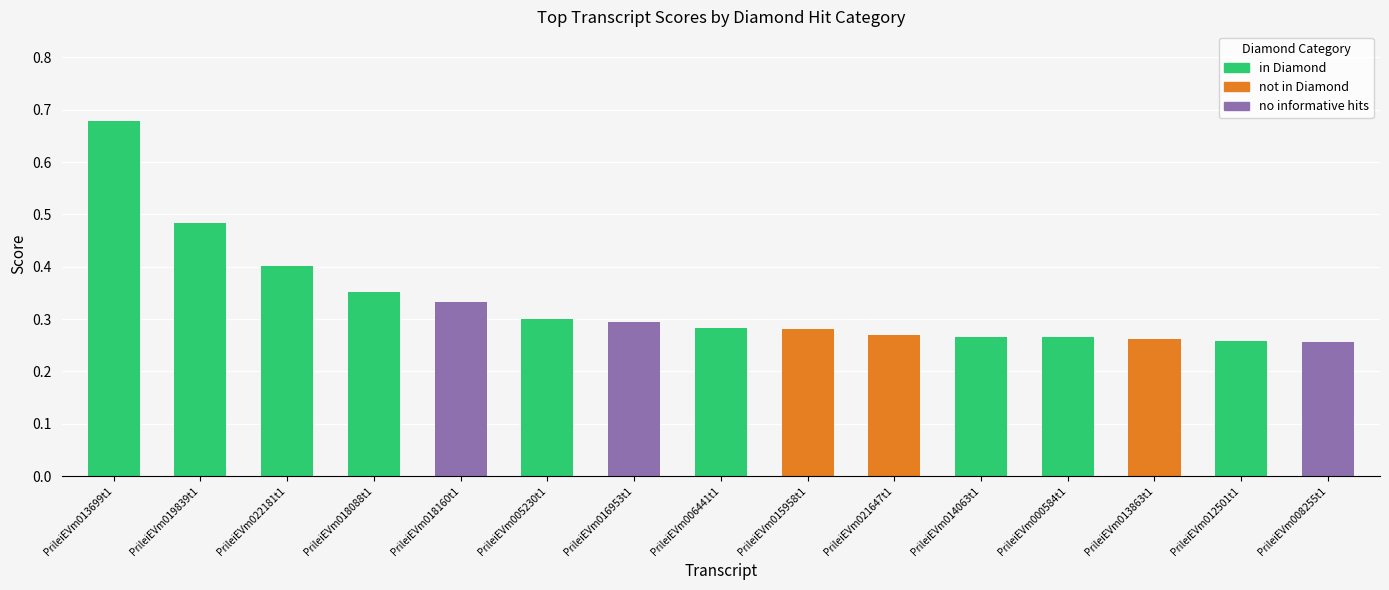

At which category is the sum across all series the highest?

PrileiEVm013699t1